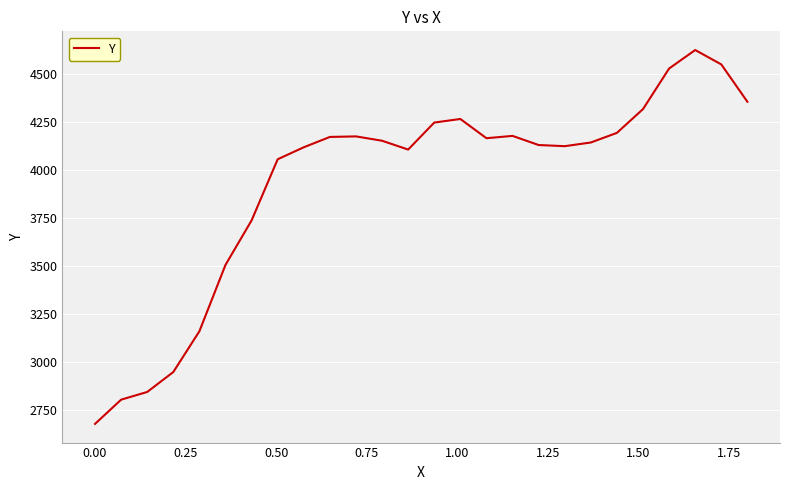

What is the difference between the maximum and minimum values?

1946.6